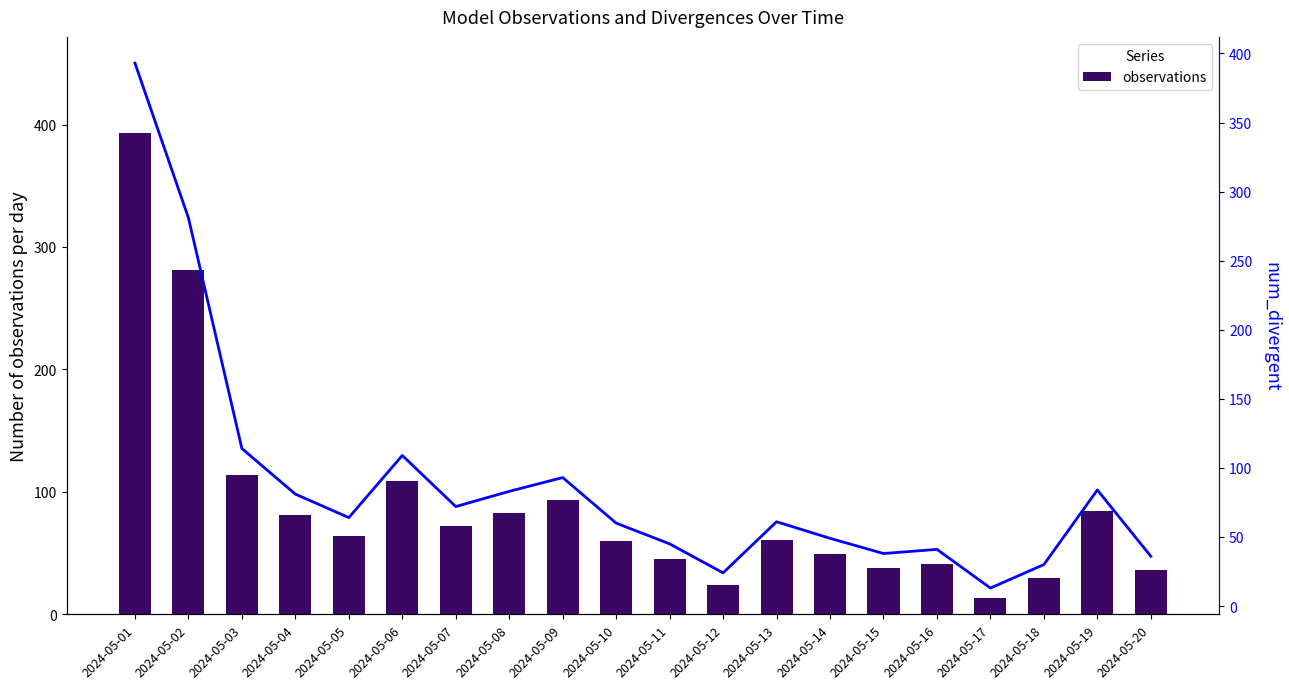

The value of observations at 2024-05-09 is 60. True or false?

False